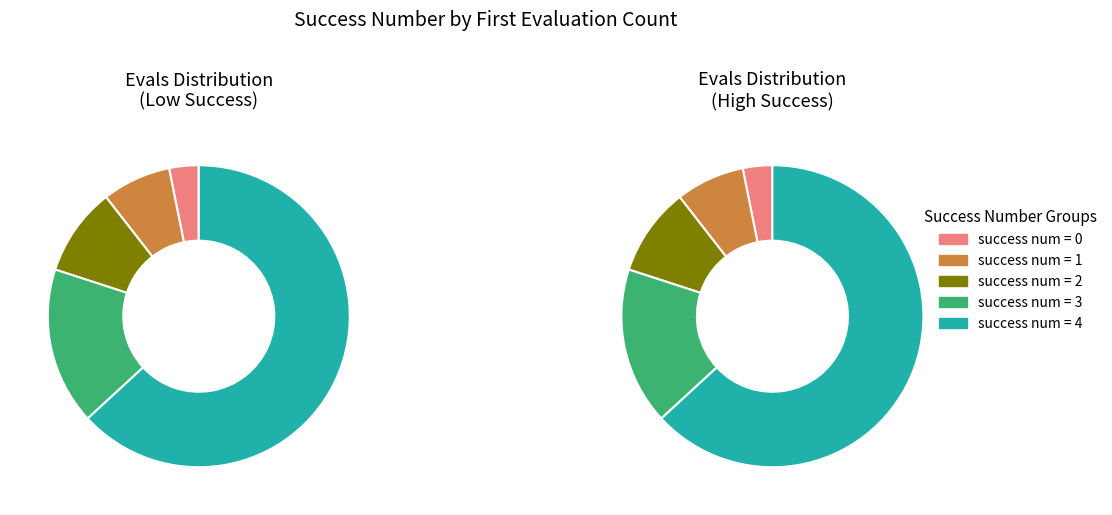

To the nearest percent, what percentage of the pie is 0?

3%